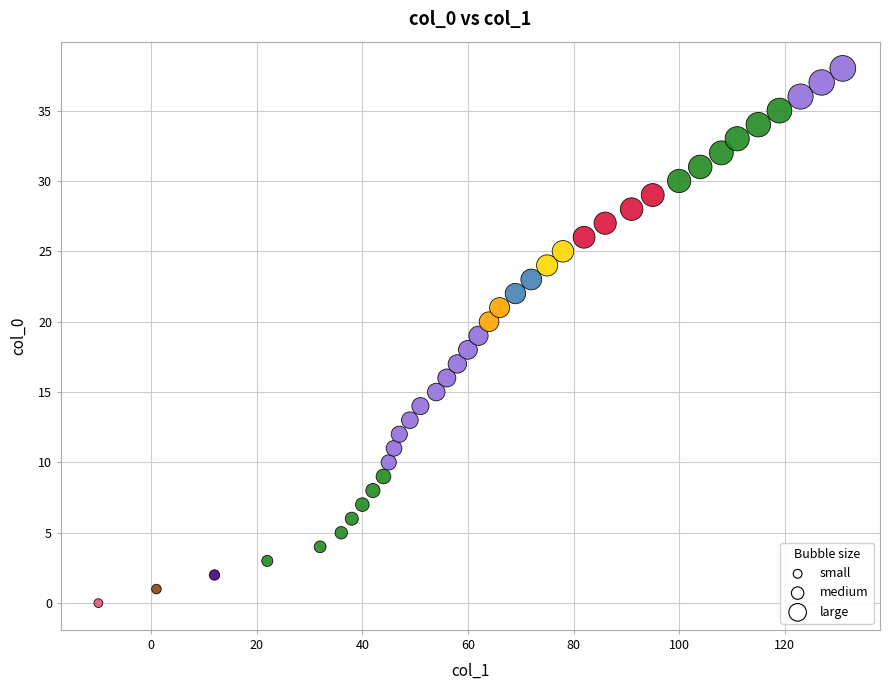

What is the range of Y values (max minus min)?

38